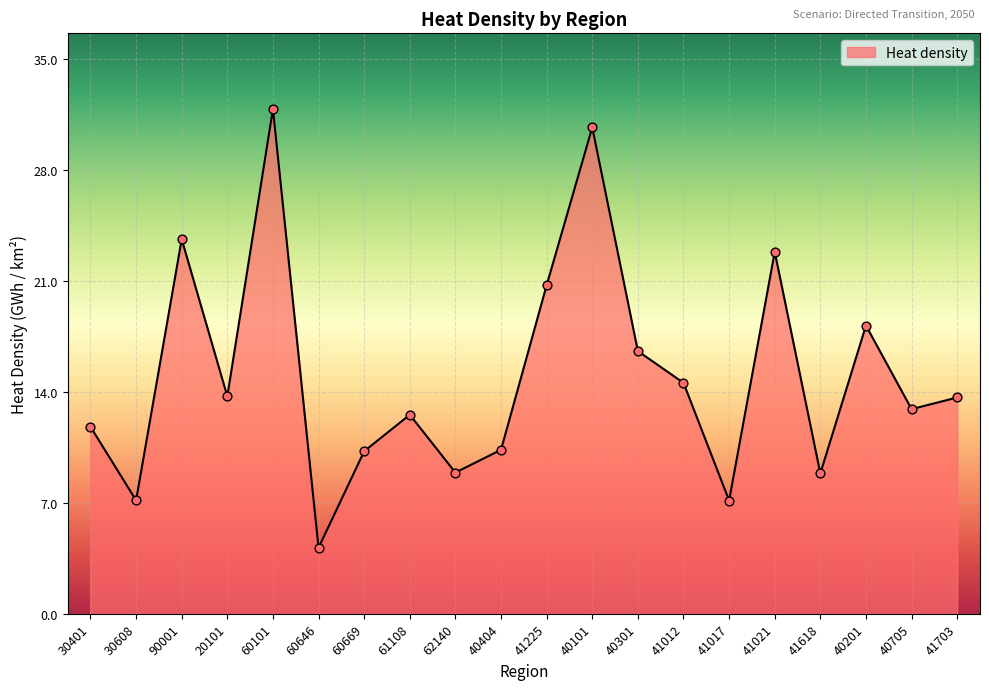

Which has a higher value, 62140 or 40301?

40301